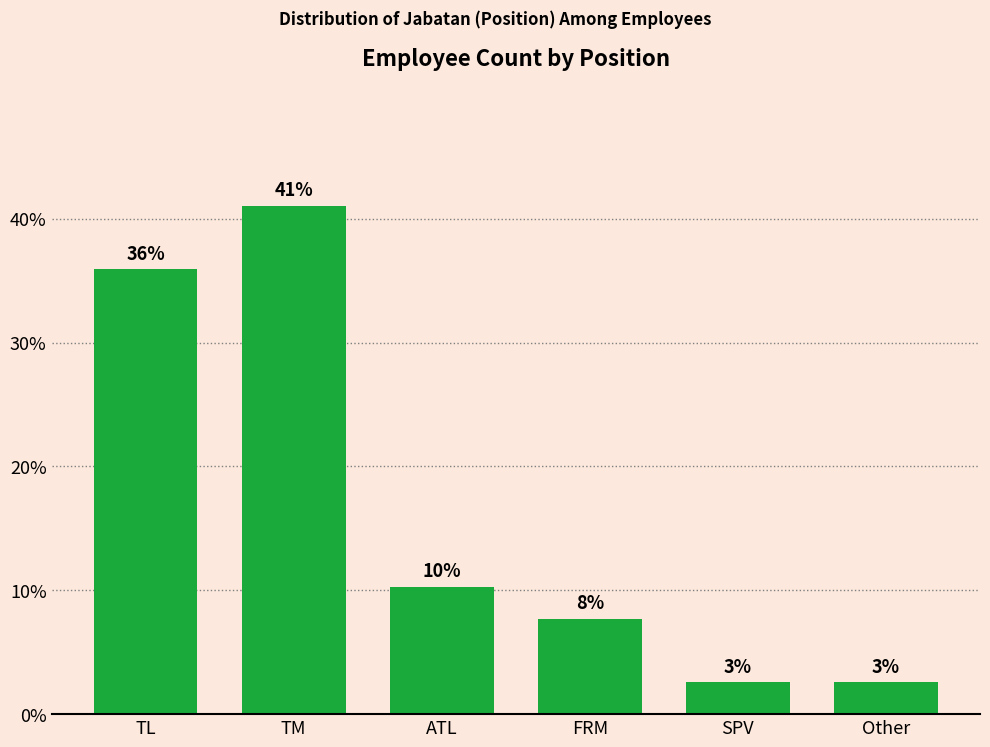

What is the difference between the second highest and second lowest values?

33.3